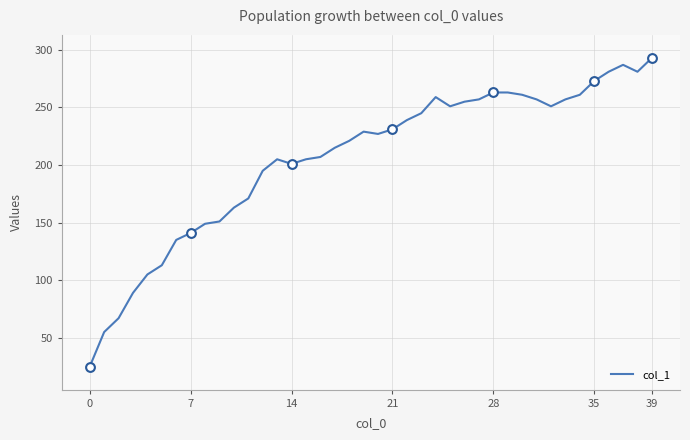

What is the difference between the maximum and minimum values?

268